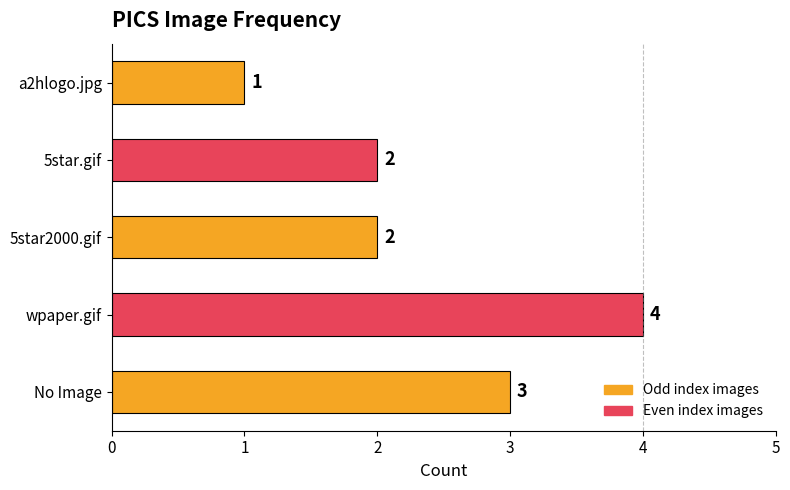

At which category does the chart reach its minimum across all series?

a2hlogo.jpg